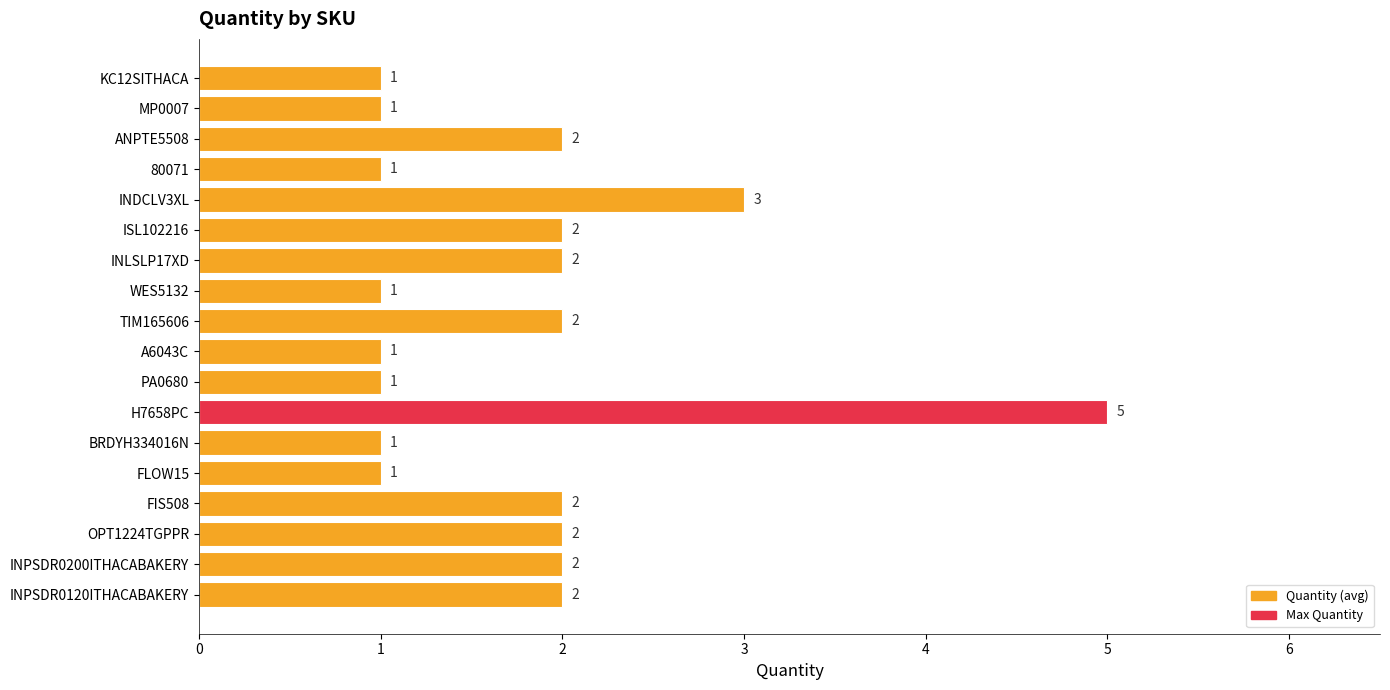

Count the values in the range 1 to 2.

16